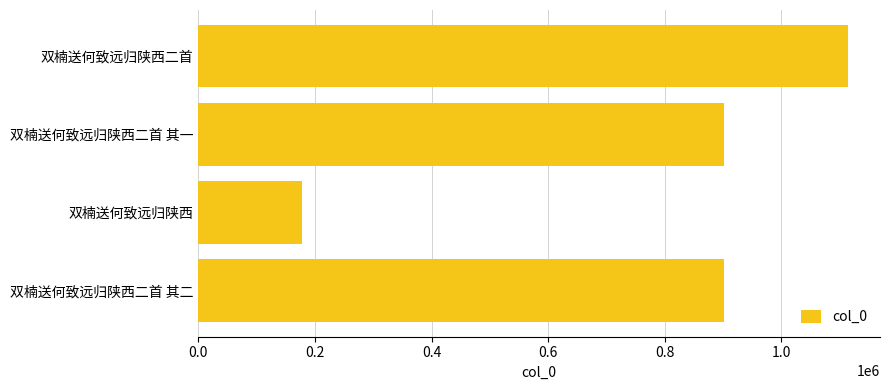

Count the number of data series in this chart.

1